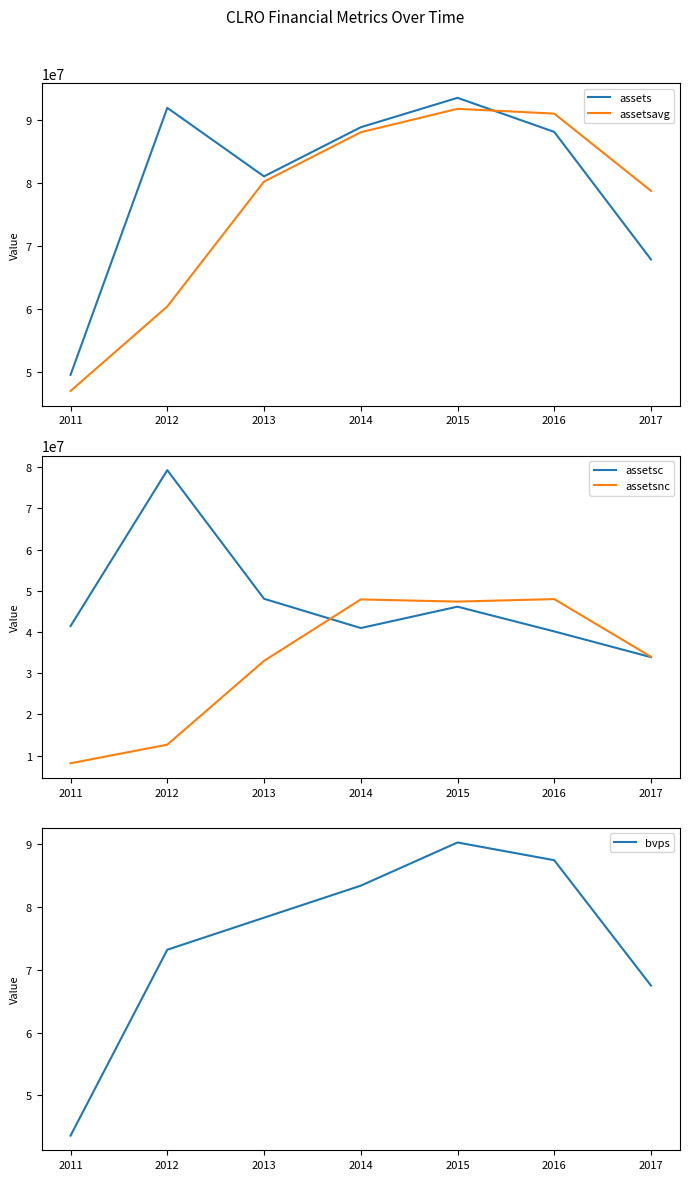

True or false: bvps and assetsavg intersect in this chart.

False